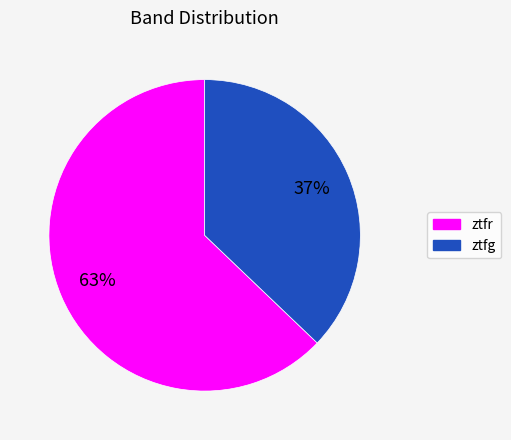

What is the ratio of the value at ztfr to the value at ztfg?

1.7